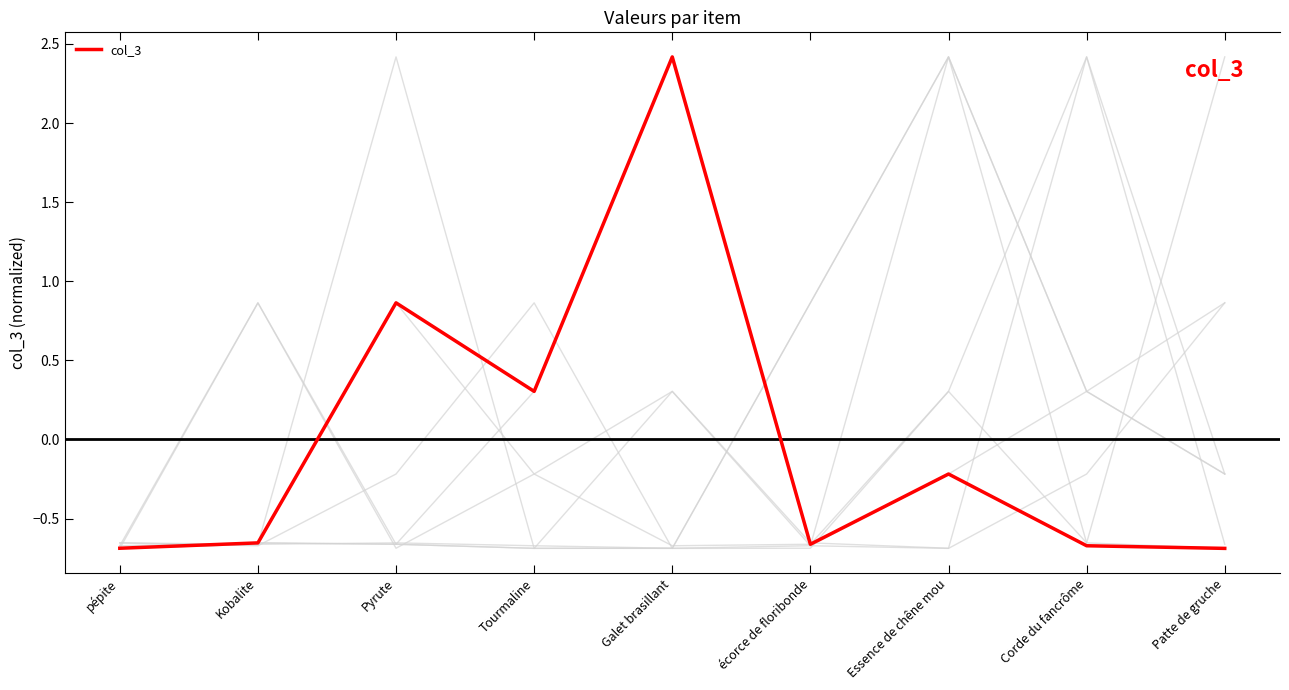

At which category does the data reach its first local peak?

Pyrute